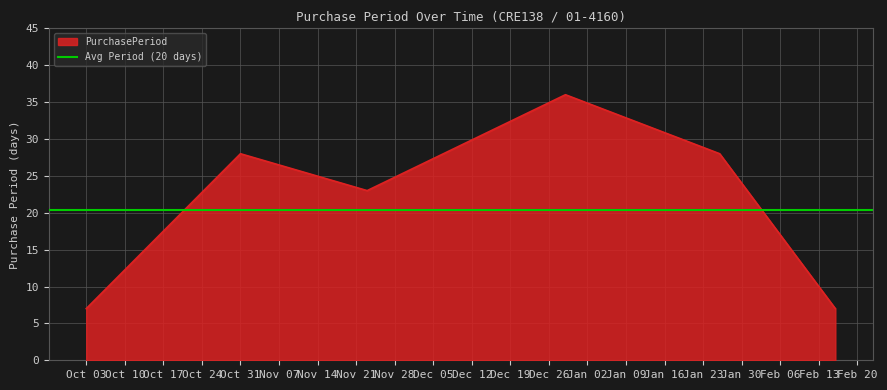

How many lines are shown in the chart?

1